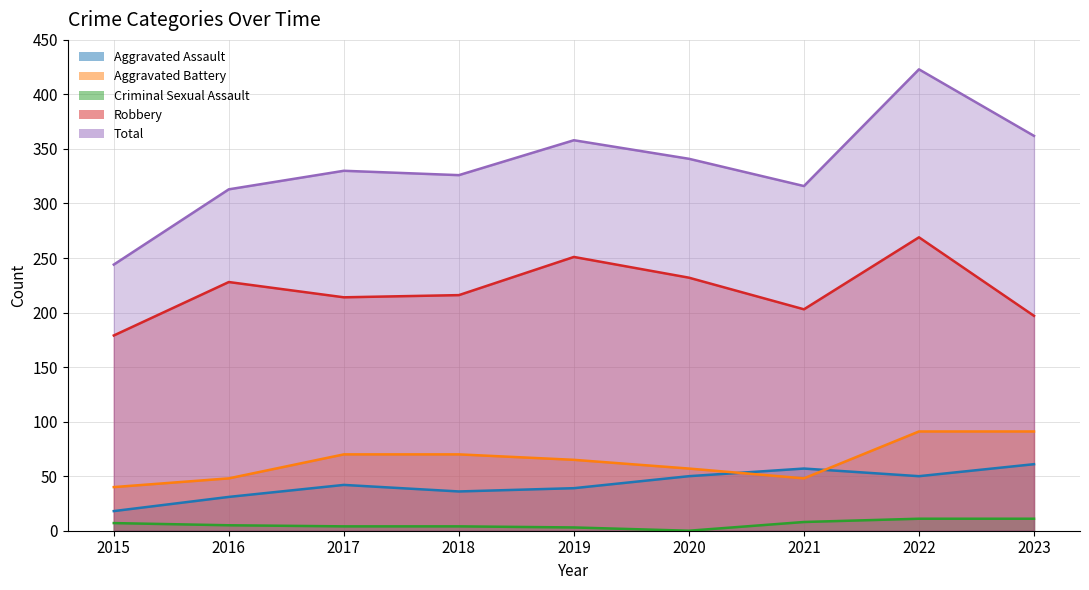

True or false: Aggravated Assault and Criminal Sexual Assault intersect in this chart.

False